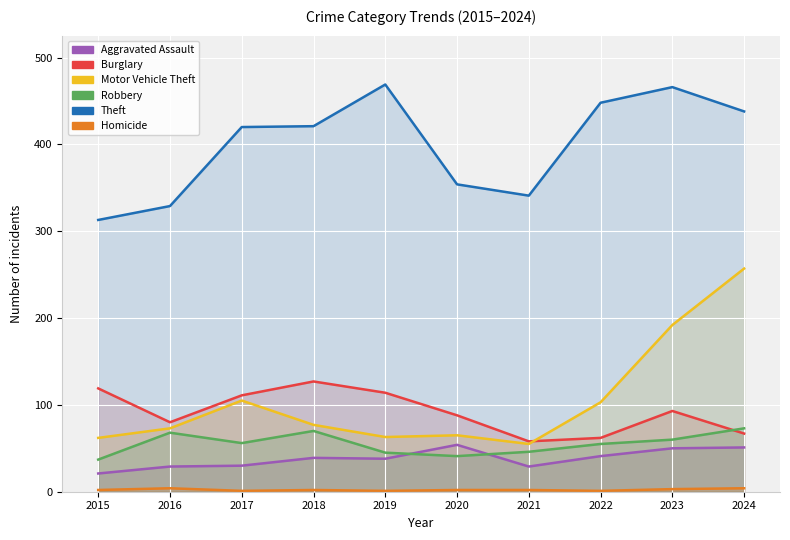

How many series are shown in this chart?

6